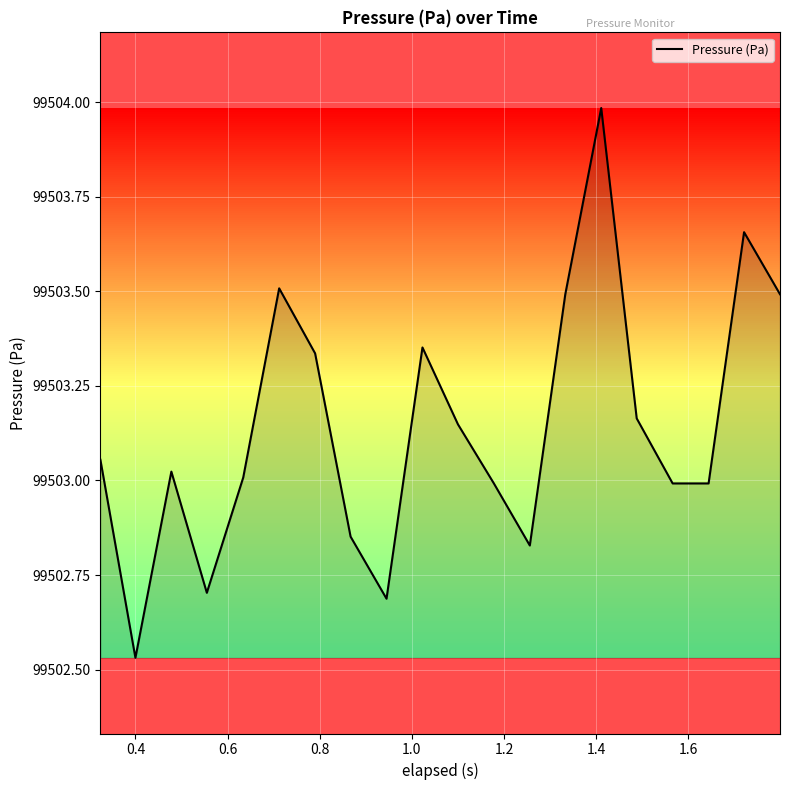

What is the difference between the maximum and minimum values?

1.5